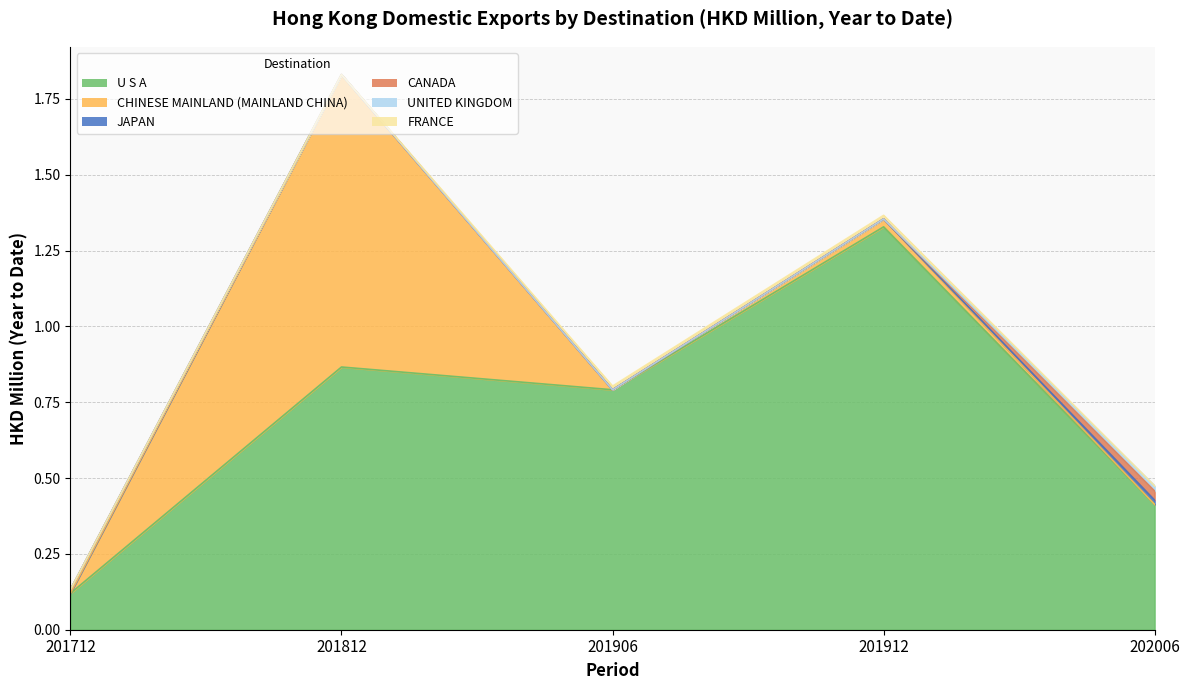

Which series has the widest spread of values?

U S A